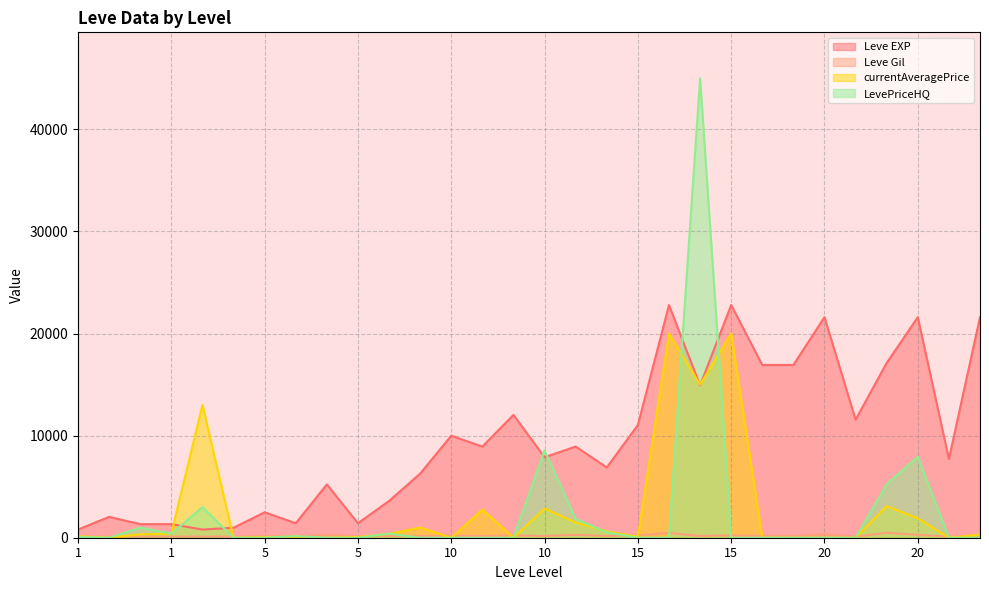

How many series are shown in this chart?

4